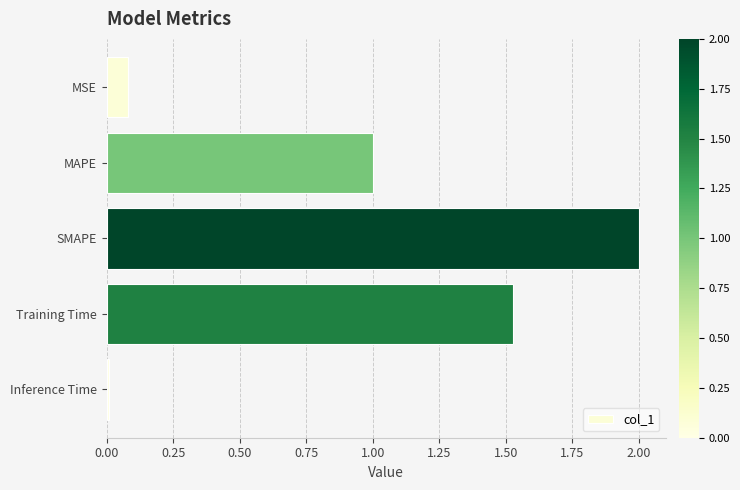

What is the maximum value shown in the chart?

2.0